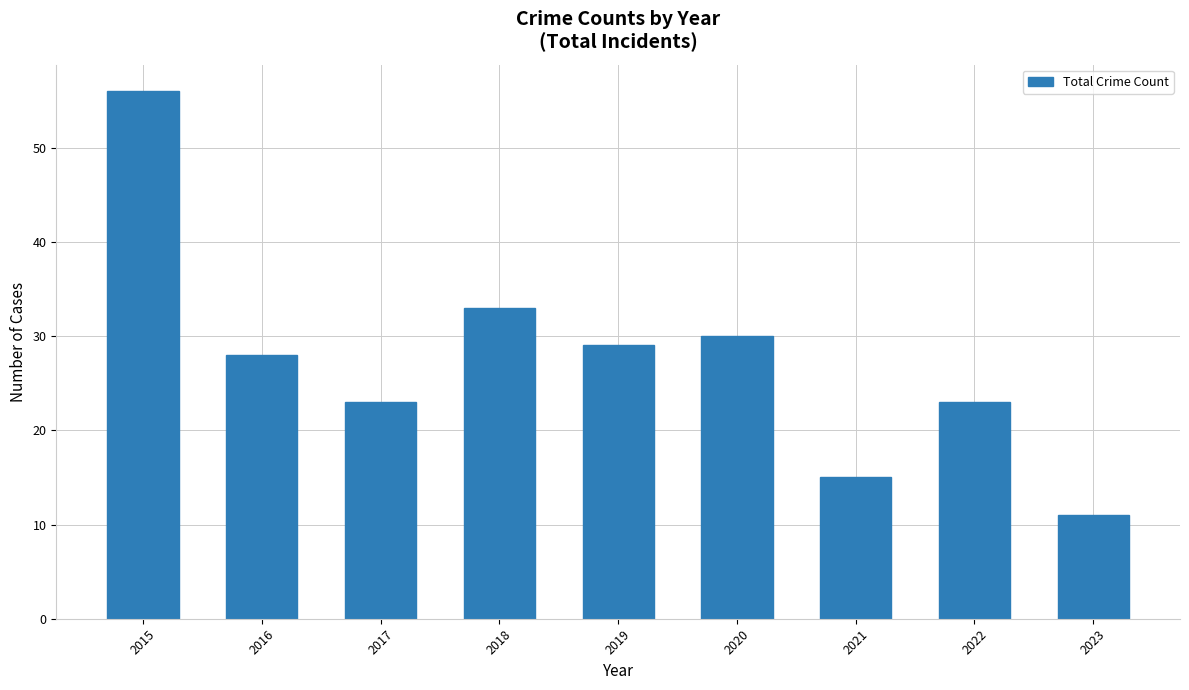

True or false: the data shows 39 at 2022.

False